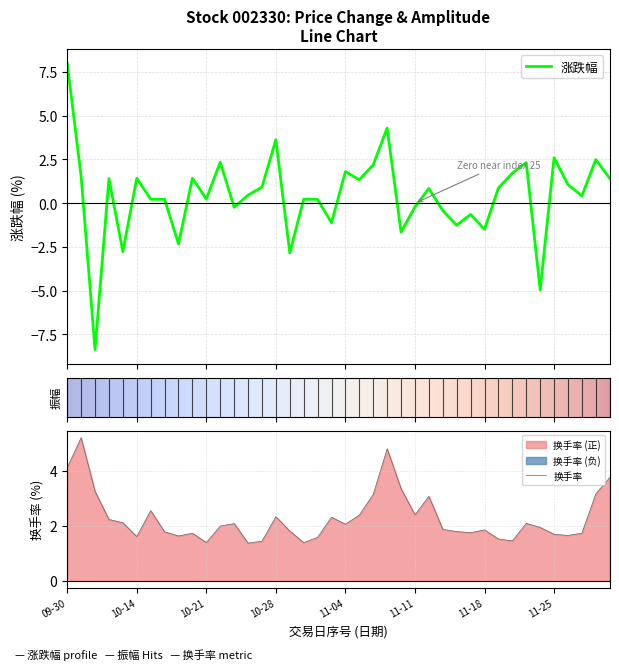

Reading left to right, what are all the values shown in this chart?

涨跌幅: 8.0	1.5	-8.4	1.4	-2.8	1.4	0.2	0.2	-2.3	1.4	0.2	2.4	-0.2	0.5	0.9	3.6	-2.8	0.2	0.2	-1.1	1.8	1.3	2.2	4.3	-1.6	-0.2	0.8	-0.4	-1.3	-0.6	-1.5	0.9	1.7	2.3	-5.0	2.6	1.1	0.4	2.5	1.4
换手率: 4.1	5.2	3.2	2.2	2.1	1.6	2.5	1.8	1.6	1.7	1.4	2.0	2.1	1.4	1.4	2.3	1.8	1.4	1.6	2.3	2.1	2.4	3.1	4.8	3.4	2.4	3.1	1.9	1.8	1.8	1.9	1.5	1.4	2.1	1.9	1.7	1.6	1.7	3.2	3.8